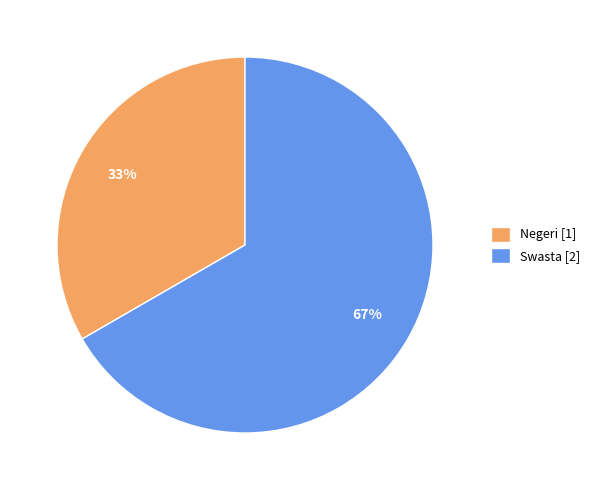

To the nearest percent, what is the average slice percentage?

50%